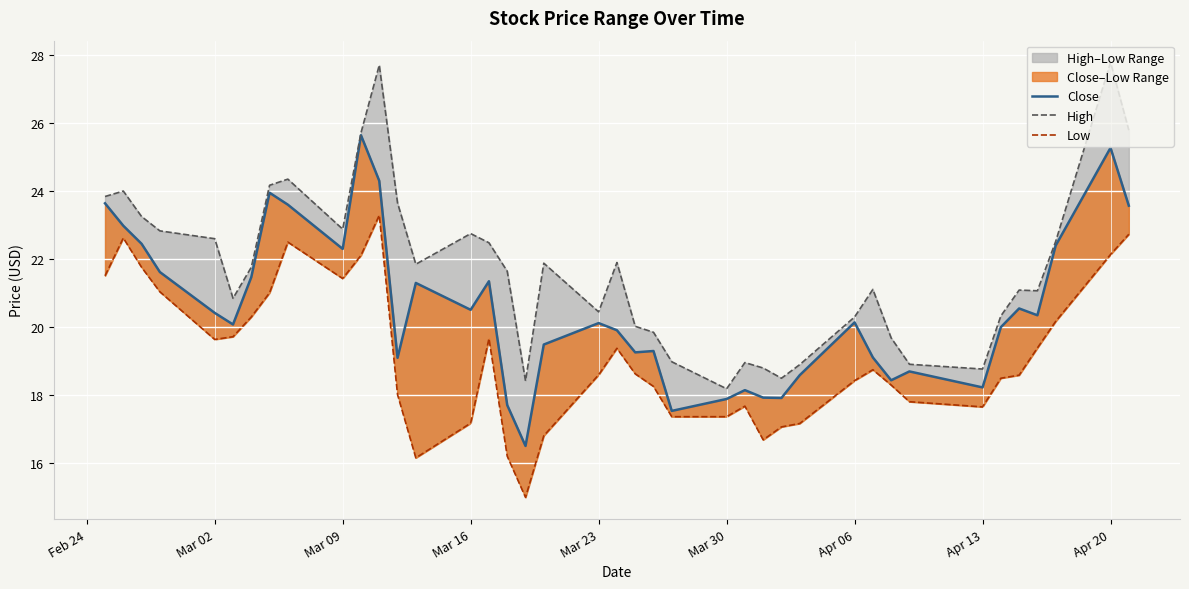

What position from the left is Mar 09?

10